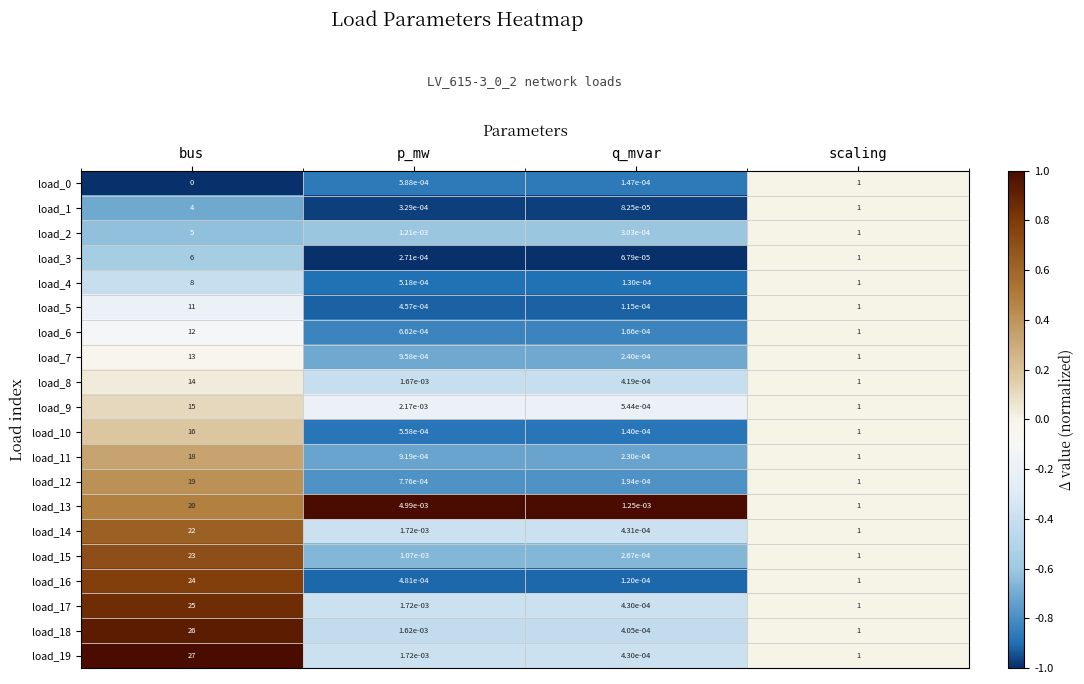

Rank the categories by load_10 value from highest to lowest.

bus, scaling, p_mw, q_mvar